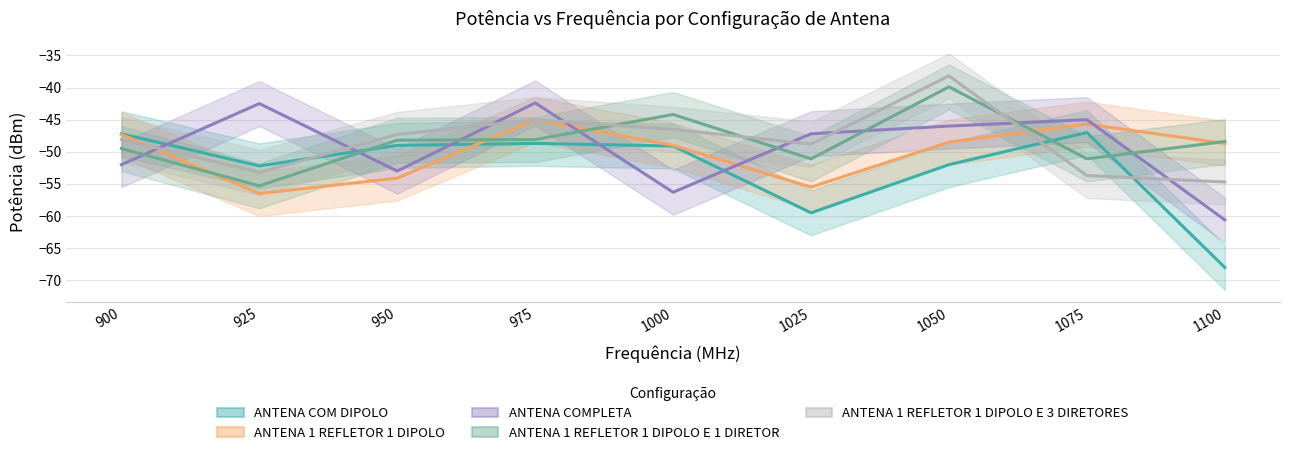

Is it true that ANTENA COM DIPOLO equals -84.5 at 950?

False